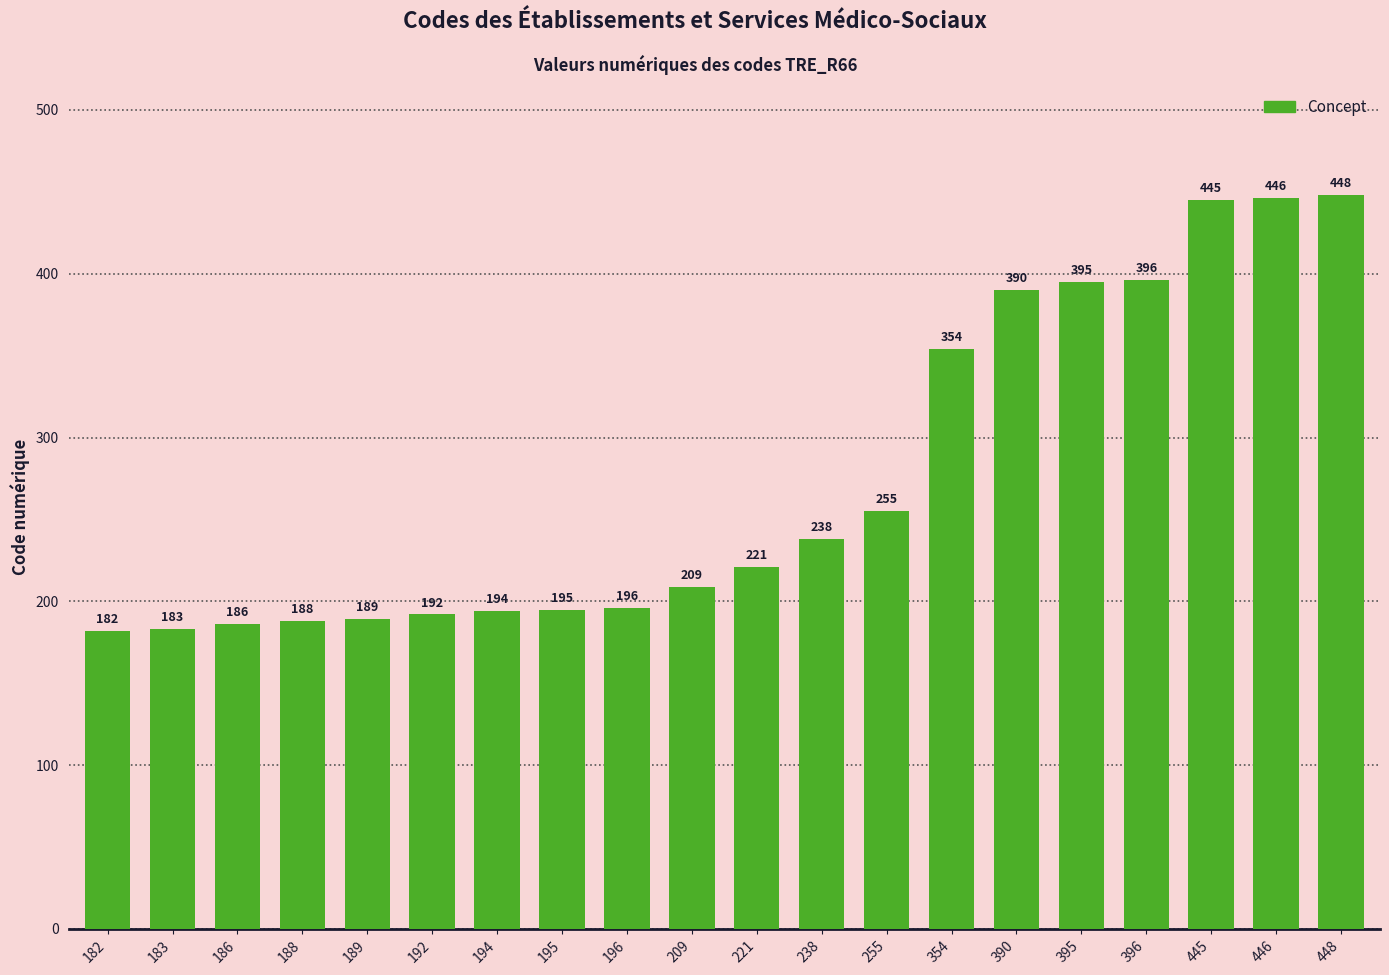

Are the bars grouped side by side (vs. stacked)?

No